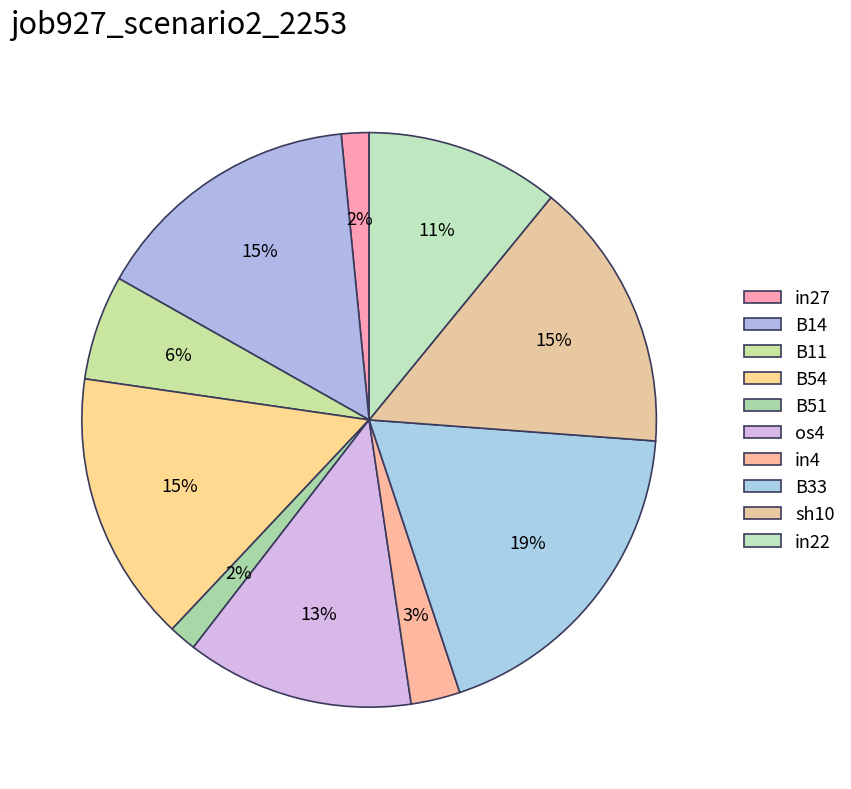

How many slices are in this pie chart?

10